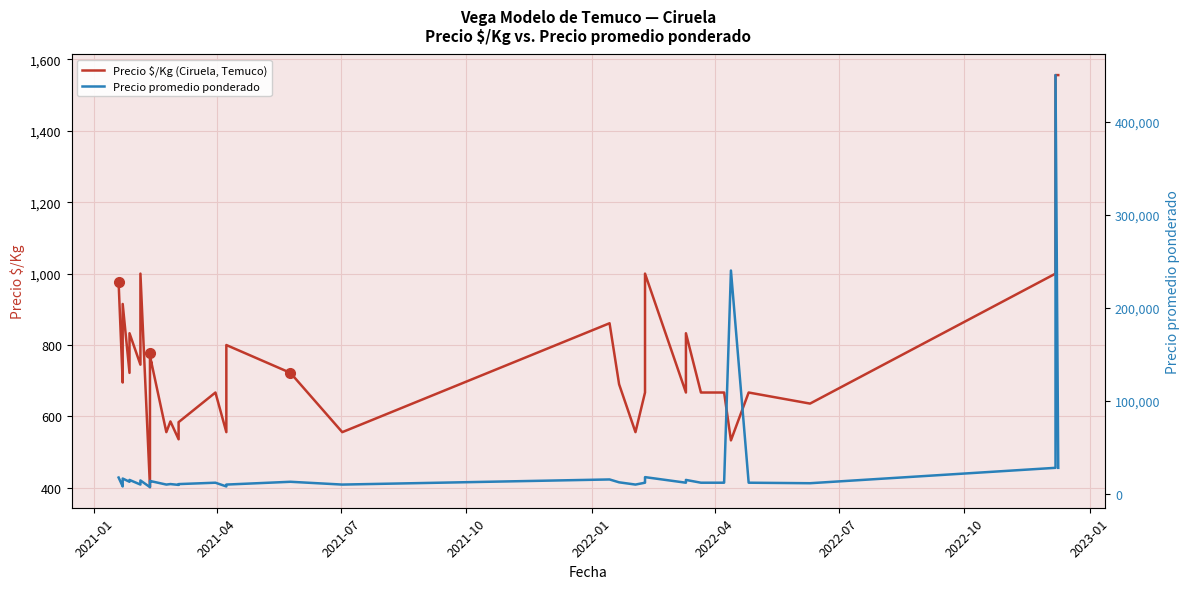

How many series are shown in this chart?

2